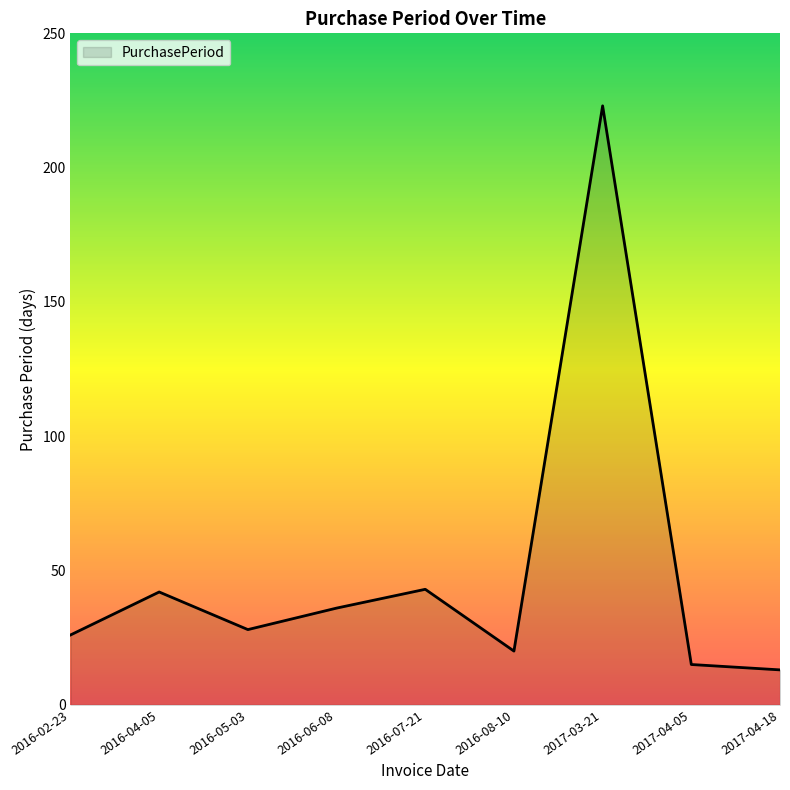

Does the chart have visible grid lines?

No